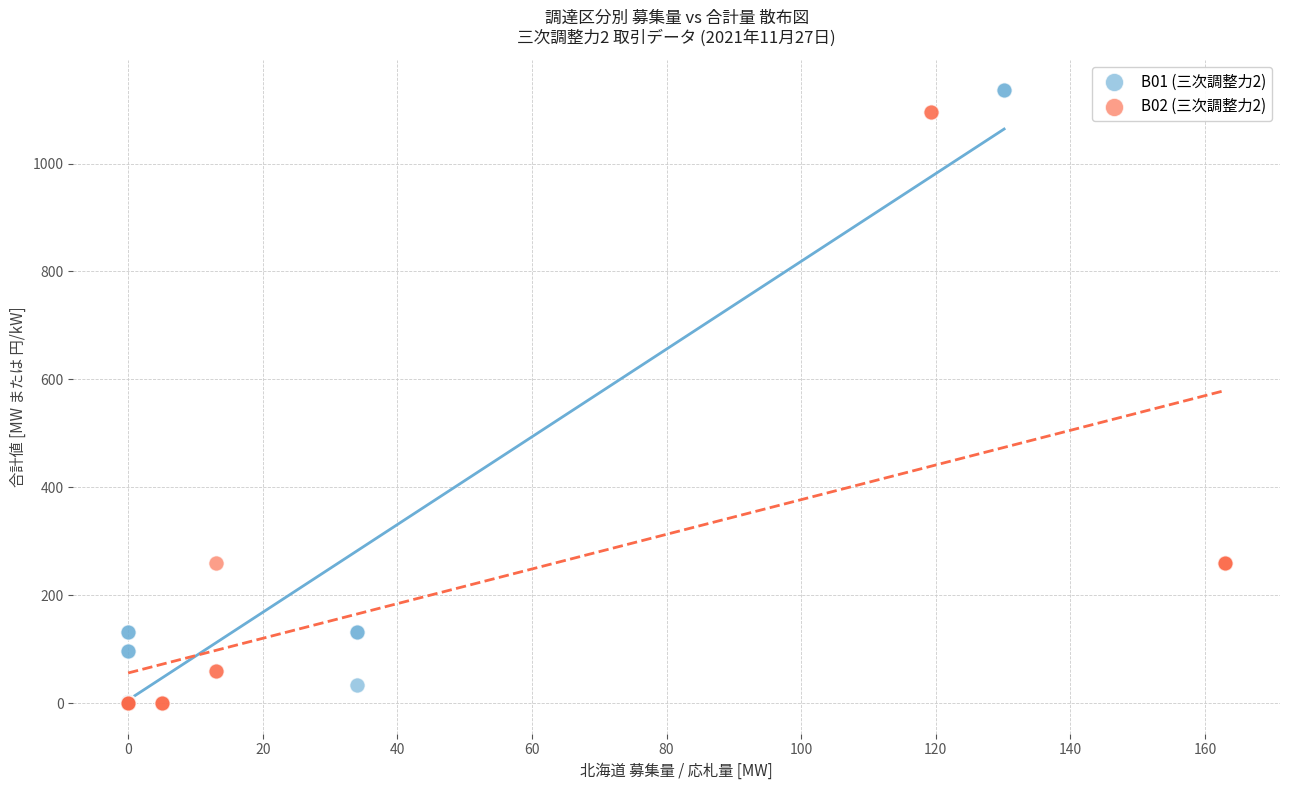

What are all the series names shown in the legend?

B01 (三次調整力2), B02 (三次調整力2)